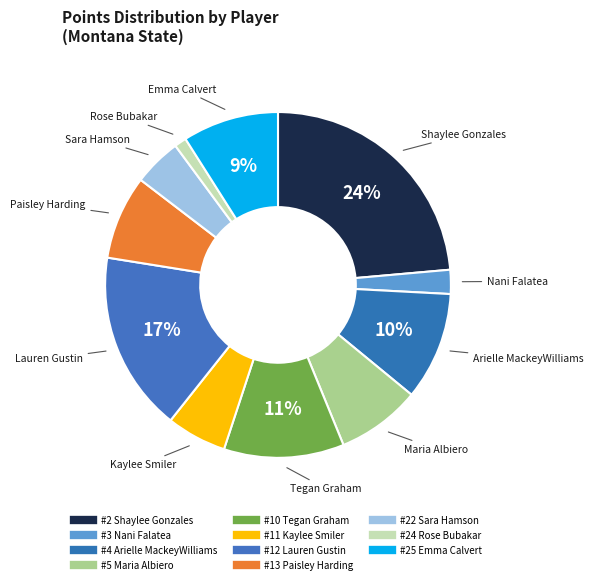

Count the number of slices in the pie.

11